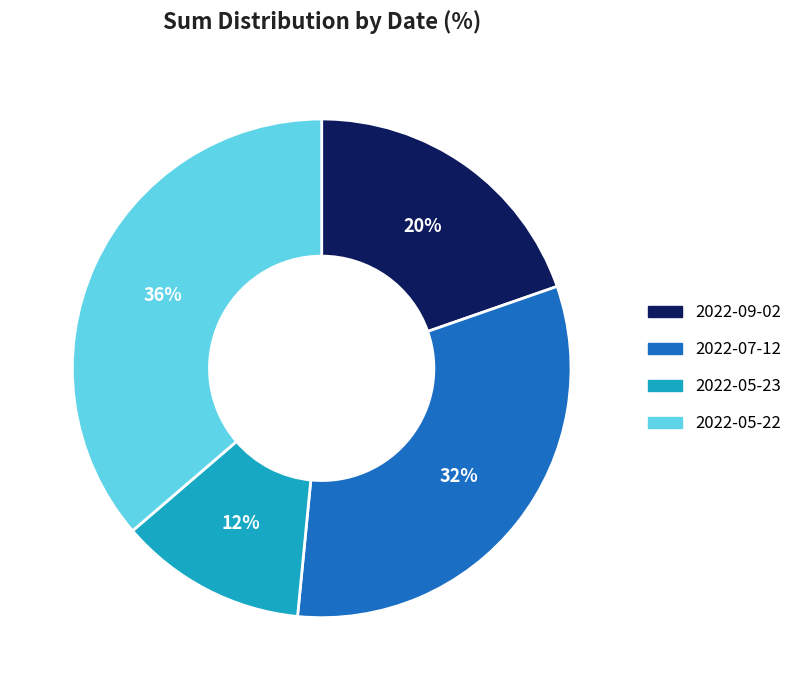

Is 2022-07-12 the majority of the pie?

No